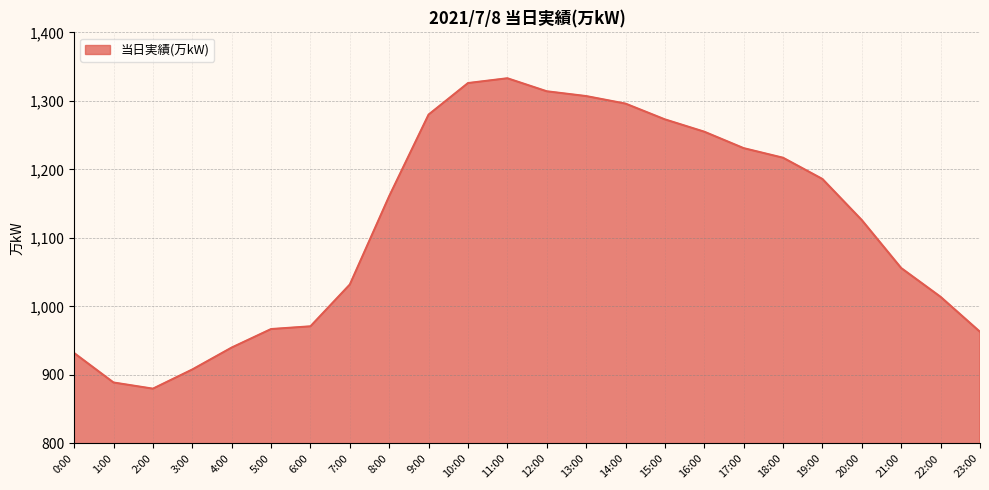

What is the greatest value displayed?

1333